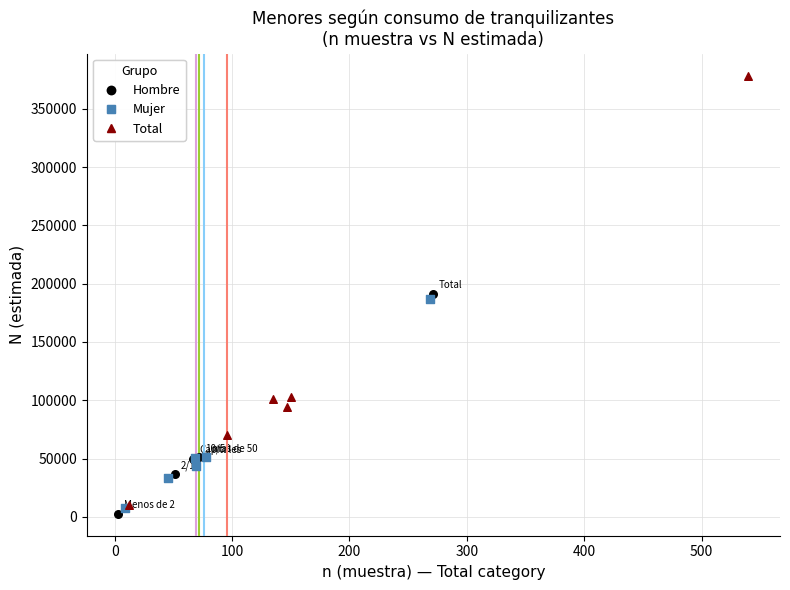

Which series has the widest spread of Y values?

Total